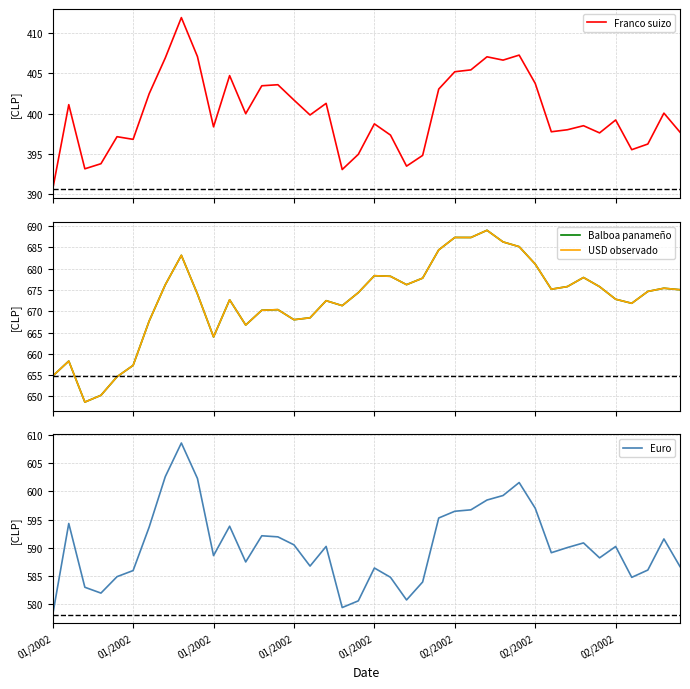

What is the lowest value of the Franco suizo series?

390.6